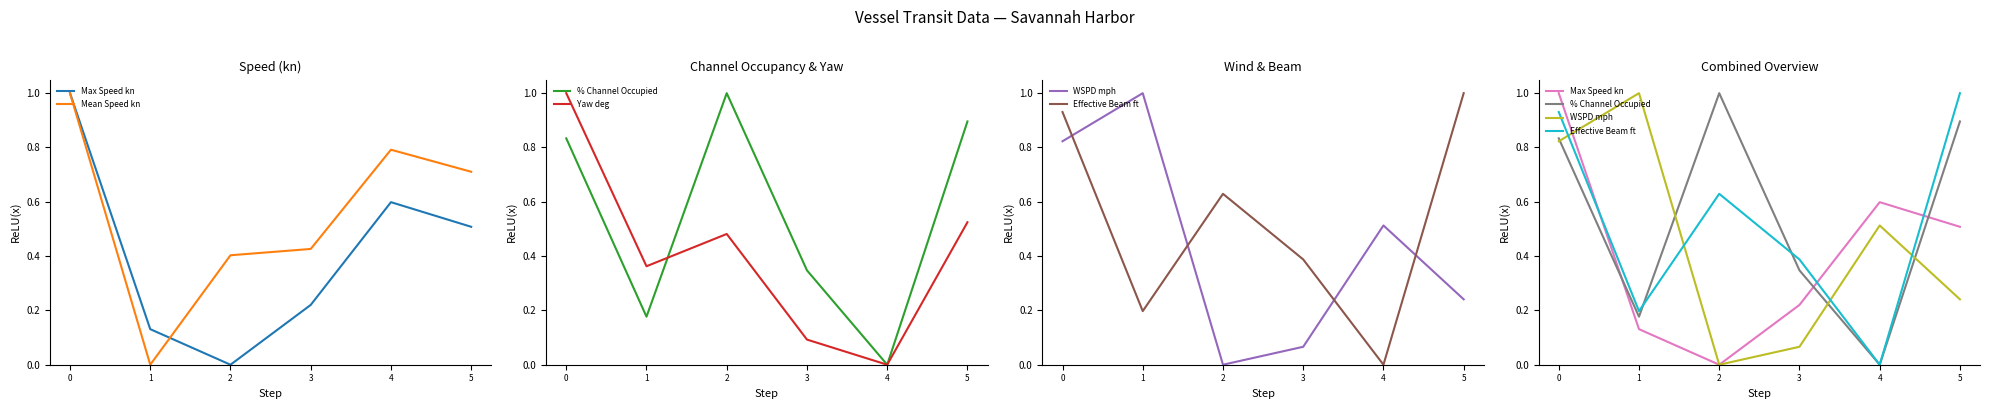

How many lines are shown in the chart?

6